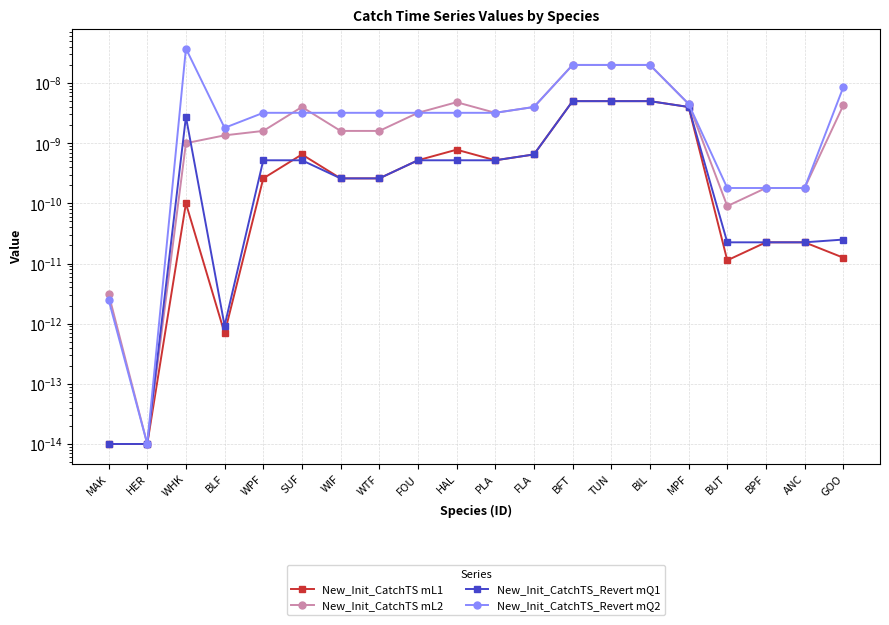

At which category does New_Init_CatchTS mL2 reach its first local peak?

SUF